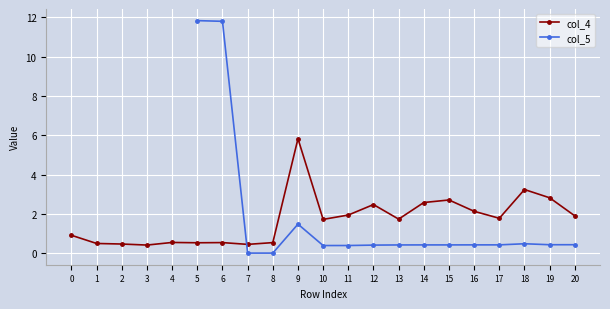

The value of col_5 at 17 is 0.4. True or false?

True